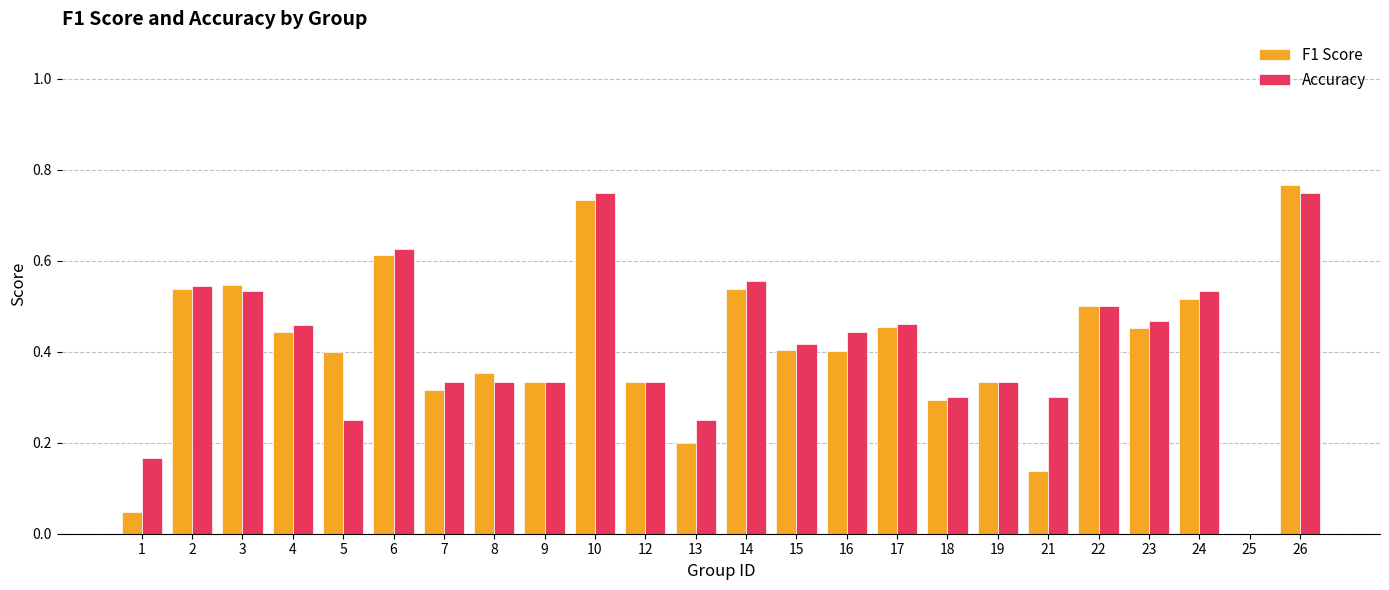

Which series has the largest range (max minus min)?

F1 Score